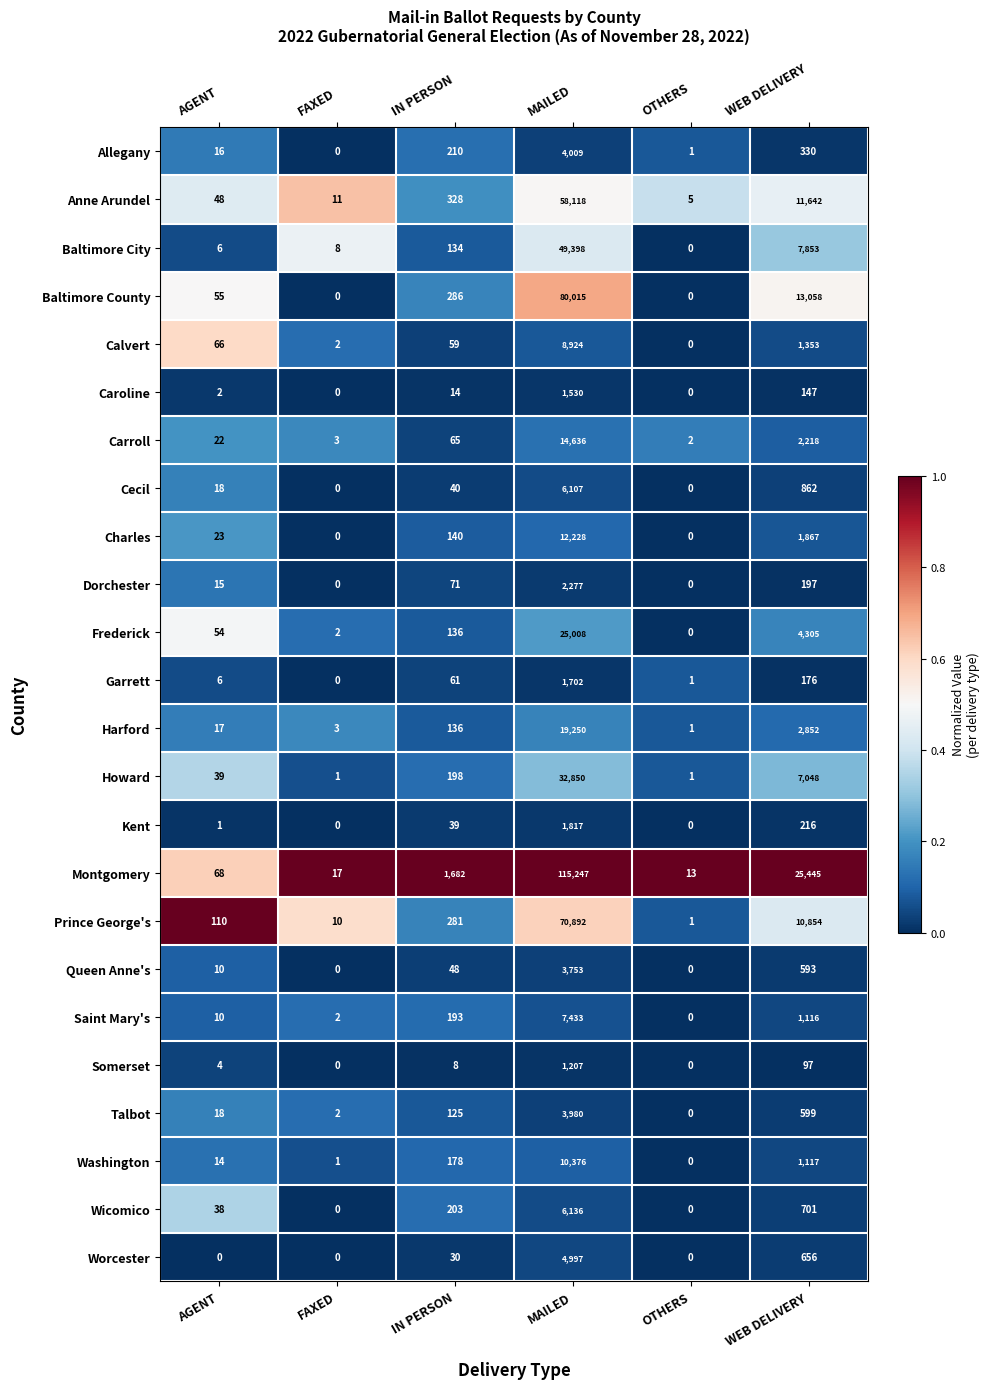

What is the difference between the maximum and minimum values in the Talbot series?

3980